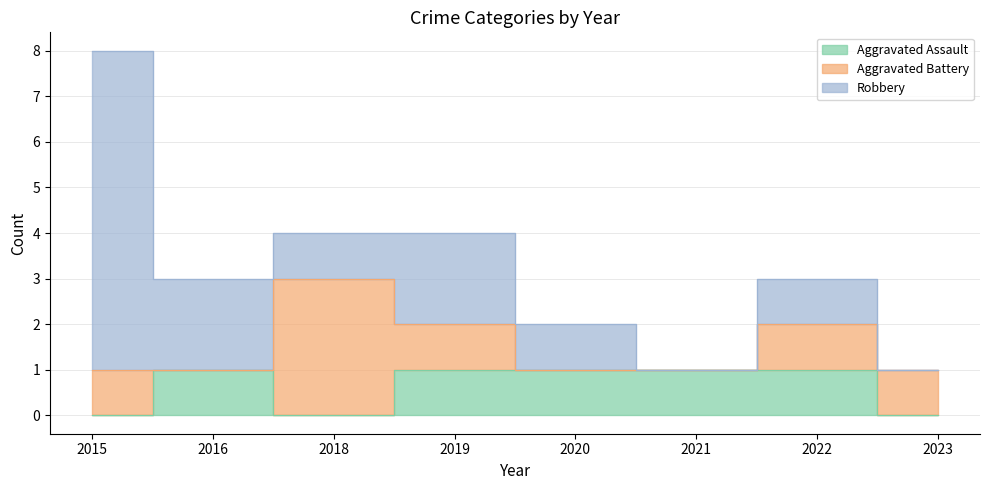

What are all the series names shown in the legend?

Aggravated Assault, Aggravated Battery, Robbery